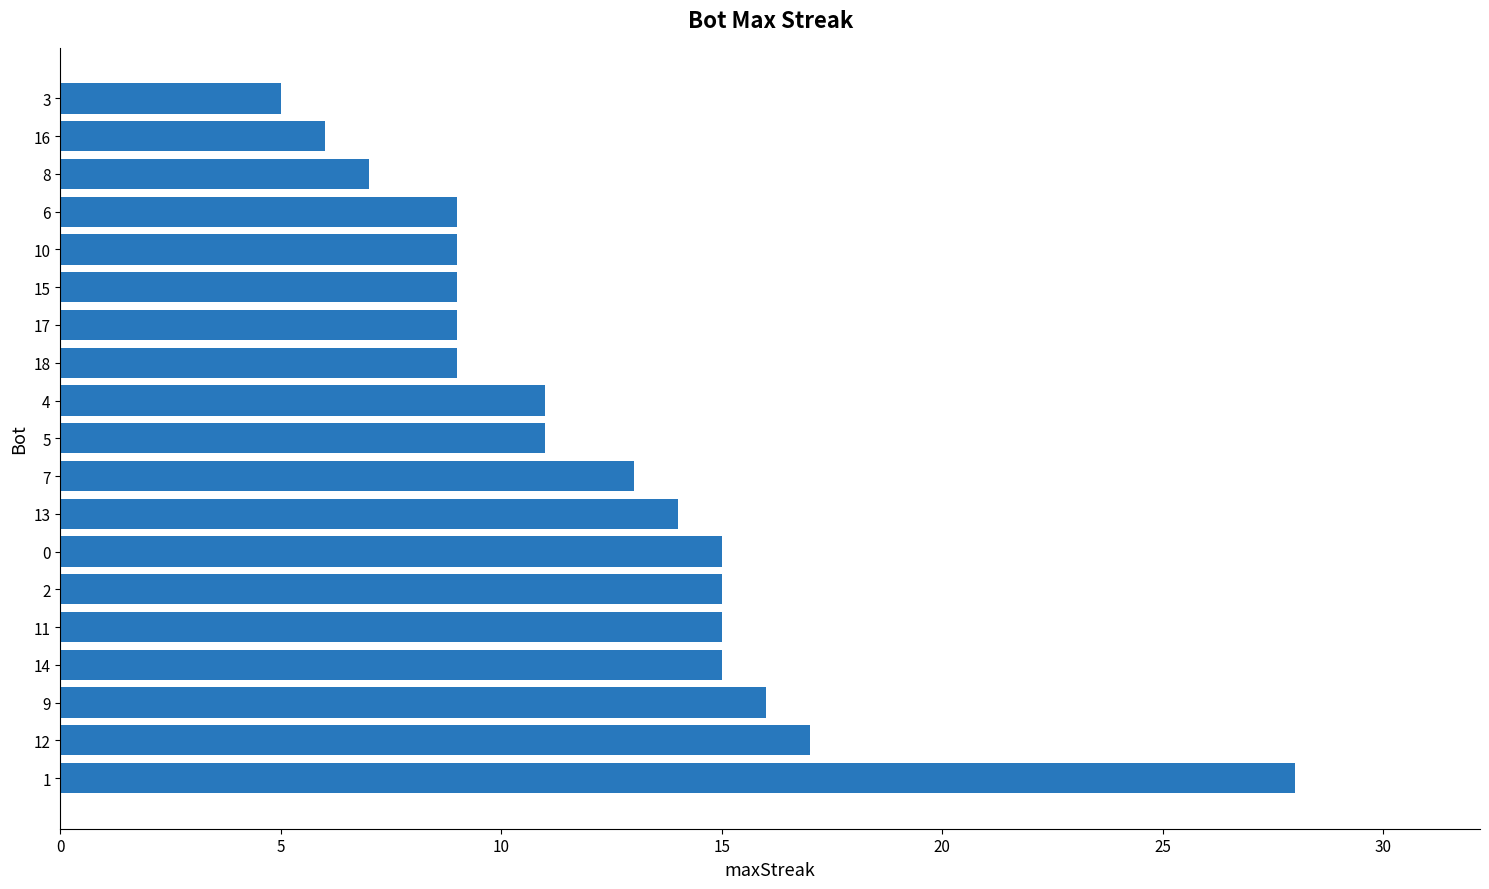

Count the number of data series in this chart.

1